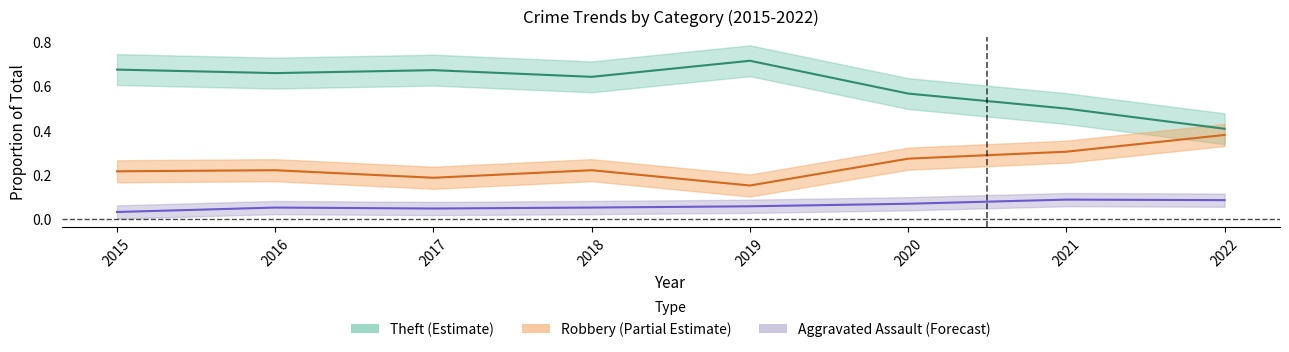

Which series has the largest total across all categories?

Theft (Estimate)